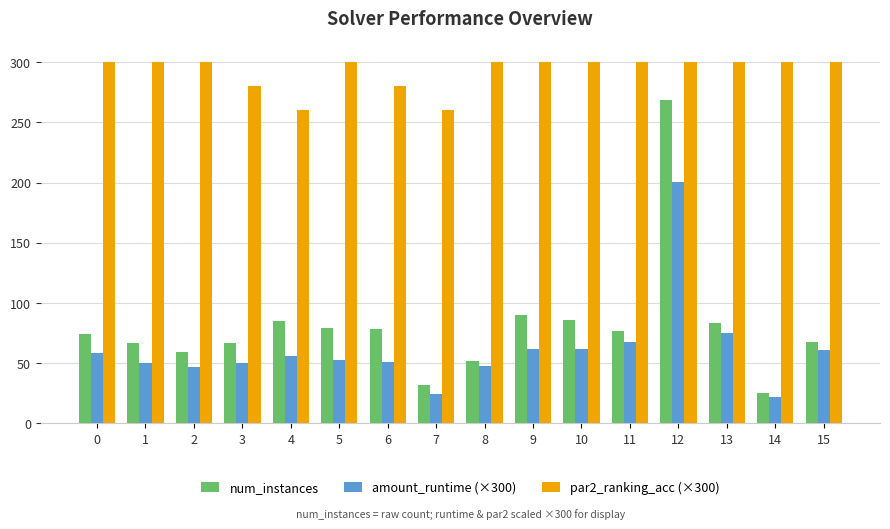

How many bars are there in each group?

3